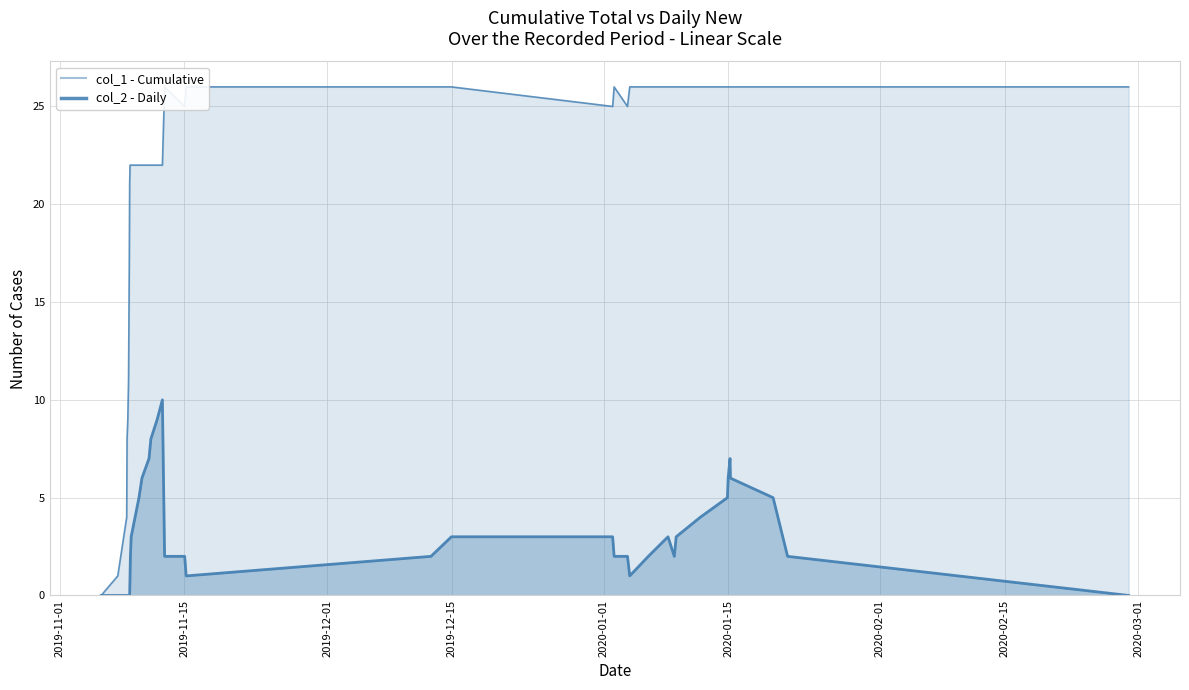

What is the difference between the maximum and second lowest values in the col_1 - Cumulative series?

25